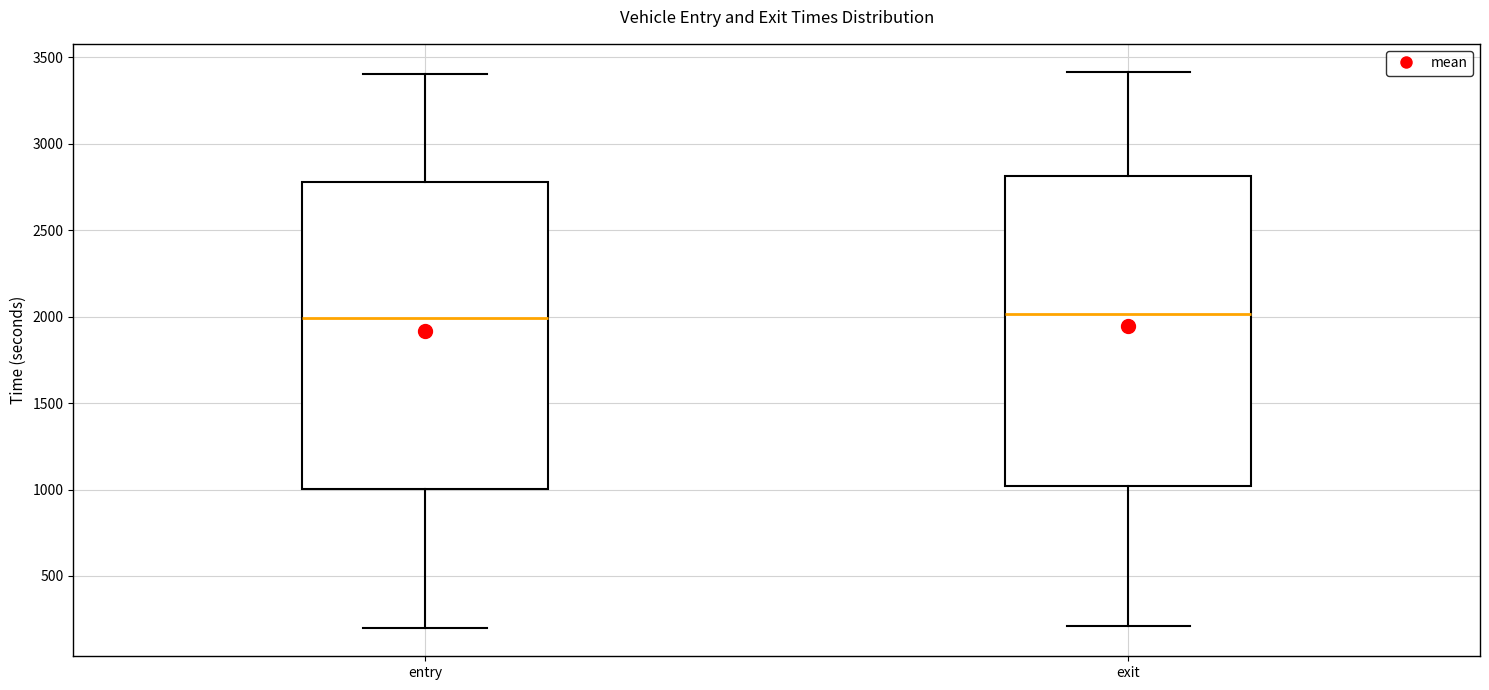

Reading left to right, read every box against the y-axis: the position of its median line, the range the box covers, and the ends of its whiskers. The values are not printed on the chart, so give them approximately, as read against the axis.

entry: median 2000, box 1000 to 2800, whiskers 200 to 3400
exit: median 2000, box 1000 to 2800, whiskers 200 to 3400